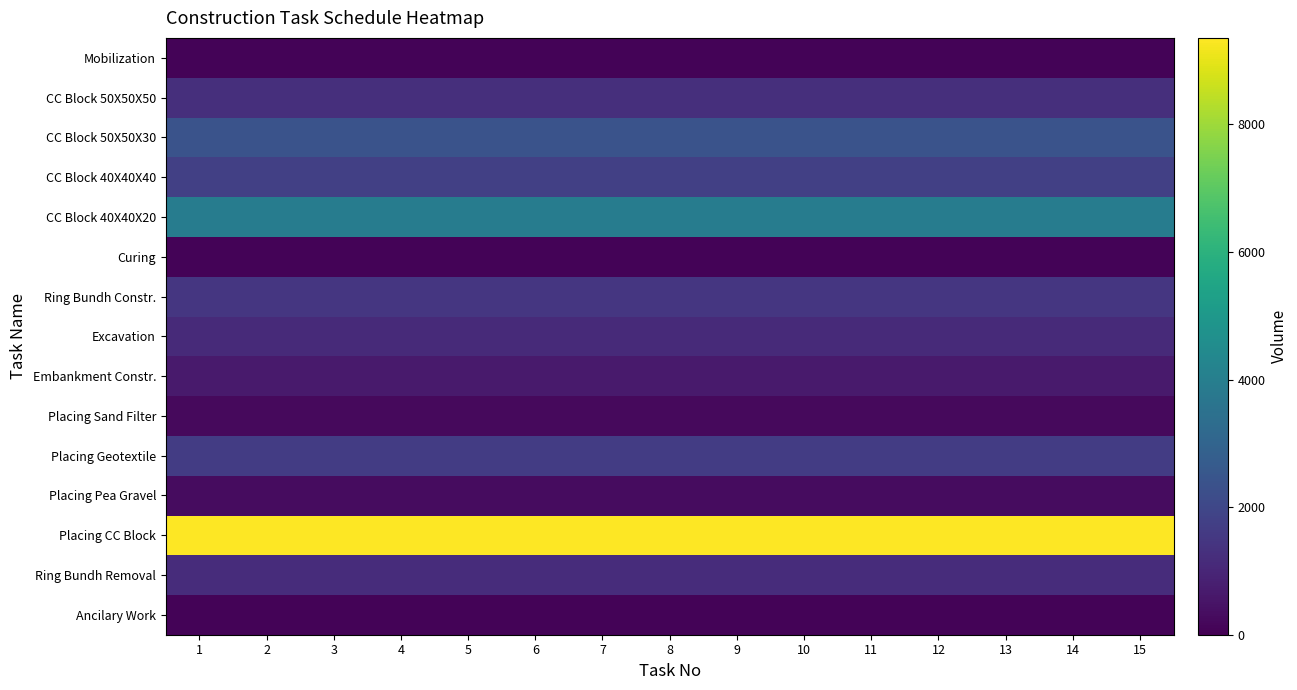

Reading left to right, transcribe all the data shown in this chart.

Mobilization: 1=100	2=100	3=100	4=100	5=100	6=100	7=100	8=100	9=100	10=100	11=100	12=100	13=100	14=100	15=100
CC Block 50X50X50: 1=1270	2=1270	3=1270	4=1270	5=1270	6=1270	7=1270	8=1270	9=1270	10=1270	11=1270	12=1270	13=1270	14=1270	15=1270
CC Block 50X50X30: 1=2390	2=2390	3=2390	4=2390	5=2390	6=2390	7=2390	8=2390	9=2390	10=2390	11=2390	12=2390	13=2390	14=2390	15=2390
CC Block 40X40X40: 1=1781	2=1781	3=1781	4=1781	5=1781	6=1781	7=1781	8=1781	9=1781	10=1781	11=1781	12=1781	13=1781	14=1781	15=1781
CC Block 40X40X20: 1=3917	2=3917	3=3917	4=3917	5=3917	6=3917	7=3917	8=3917	9=3917	10=3917	11=3917	12=3917	13=3917	14=3917	15=3917
Curing: 1=100	2=100	3=100	4=100	5=100	6=100	7=100	8=100	9=100	10=100	11=100	12=100	13=100	14=100	15=100
Ring Bundh Constr.: 1=1482	2=1482	3=1482	4=1482	5=1482	6=1482	7=1482	8=1482	9=1482	10=1482	11=1482	12=1482	13=1482	14=1482	15=1482
Excavation: 1=1123	2=1123	3=1123	4=1123	5=1123	6=1123	7=1123	8=1123	9=1123	10=1123	11=1123	12=1123	13=1123	14=1123	15=1123
Embankment Constr.: 1=670	2=670	3=670	4=670	5=670	6=670	7=670	8=670	9=670	10=670	11=670	12=670	13=670	14=670	15=670
Placing Sand Filter: 1=242	2=242	3=242	4=242	5=242	6=242	7=242	8=242	9=242	10=242	11=242	12=242	13=242	14=242	15=242
Placing Geotextile: 1=1668	2=1668	3=1668	4=1668	5=1668	6=1668	7=1668	8=1668	9=1668	10=1668	11=1668	12=1668	13=1668	14=1668	15=1668
Placing Pea Gravel: 1=322	2=322	3=322	4=322	5=322	6=322	7=322	8=322	9=322	10=322	11=322	12=322	13=322	14=322	15=322
Placing CC Block: 1=9358	2=9358	3=9358	4=9358	5=9358	6=9358	7=9358	8=9358	9=9358	10=9358	11=9358	12=9358	13=9358	14=9358	15=9358
Ring Bundh Removal: 1=1185	2=1185	3=1185	4=1185	5=1185	6=1185	7=1185	8=1185	9=1185	10=1185	11=1185	12=1185	13=1185	14=1185	15=1185
Ancilary Work: 1=100	2=100	3=100	4=100	5=100	6=100	7=100	8=100	9=100	10=100	11=100	12=100	13=100	14=100	15=100